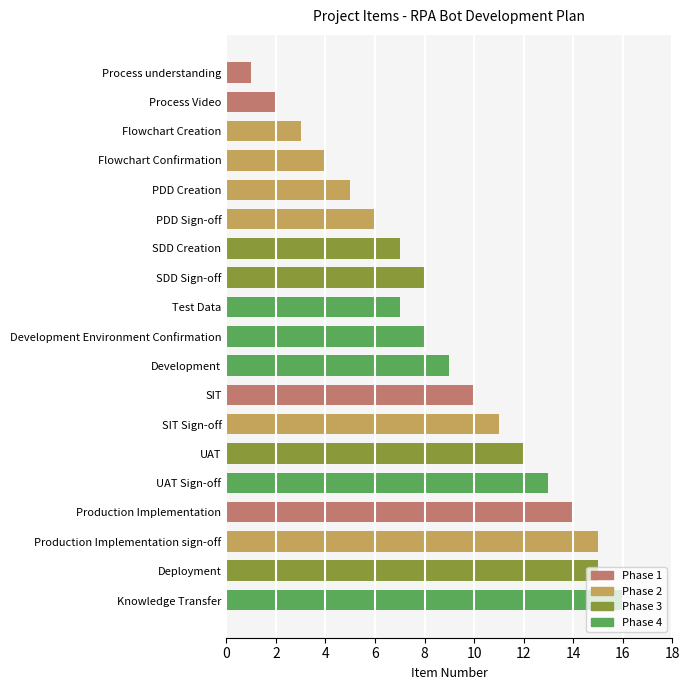

Between UAT Sign-off and SIT Sign-off, which is larger?

UAT Sign-off